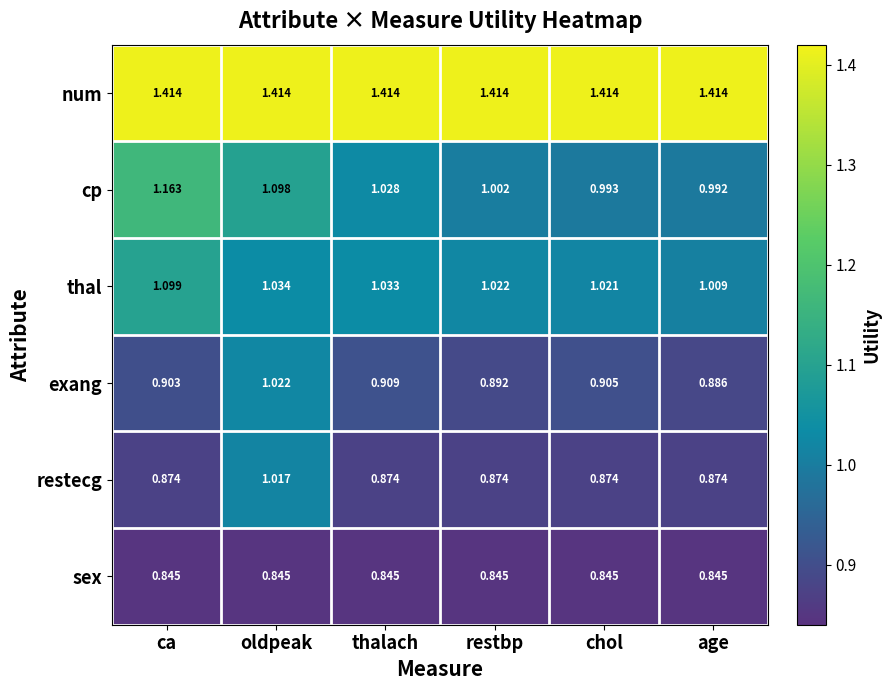

Which series has the widest spread of values?

cp